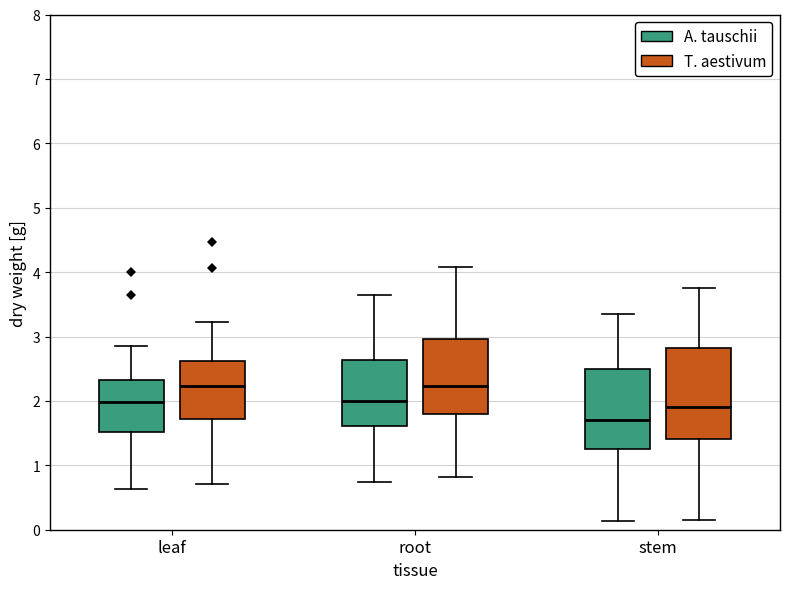

Reading left to right, transcribe this box plot: for each box, give where its median line is, the range the box spans, and where its two whiskers end, as read against the y-axis. The values are not printed on the chart, so give them approximately, as read against the axis.

leaf (A. tauschii): median 2.0, box 1.5 to 2.3, whiskers 0.6 to 2.9
leaf (T. aestivum): median 2.2, box 1.7 to 2.6, whiskers 0.7 to 3.2
root (A. tauschii): median 2.0, box 1.6 to 2.6, whiskers 0.7 to 3.6
root (T. aestivum): median 2.2, box 1.8 to 3.0, whiskers 0.8 to 4.1
stem (A. tauschii): median 1.7, box 1.3 to 2.5, whiskers 0.1 to 3.4
stem (T. aestivum): median 1.9, box 1.4 to 2.8, whiskers 0.2 to 3.7